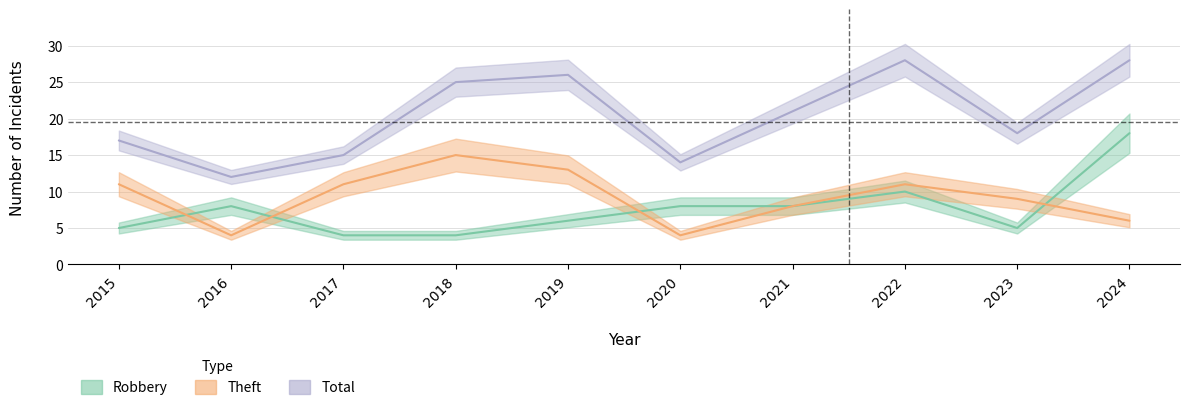

Reading left to right, transcribe all the data shown in this chart.

Robbery: 2015=5	2016=8	2017=4	2018=4	2019=6	2020=8	2021=8	2022=10	2023=5	2024=18
Theft: 2015=11	2016=4	2017=11	2018=15	2019=13	2020=4	2021=8	2022=11	2023=9	2024=6
Total: 2015=17	2016=12	2017=15	2018=25	2019=26	2020=14	2021=21	2022=28	2023=18	2024=28